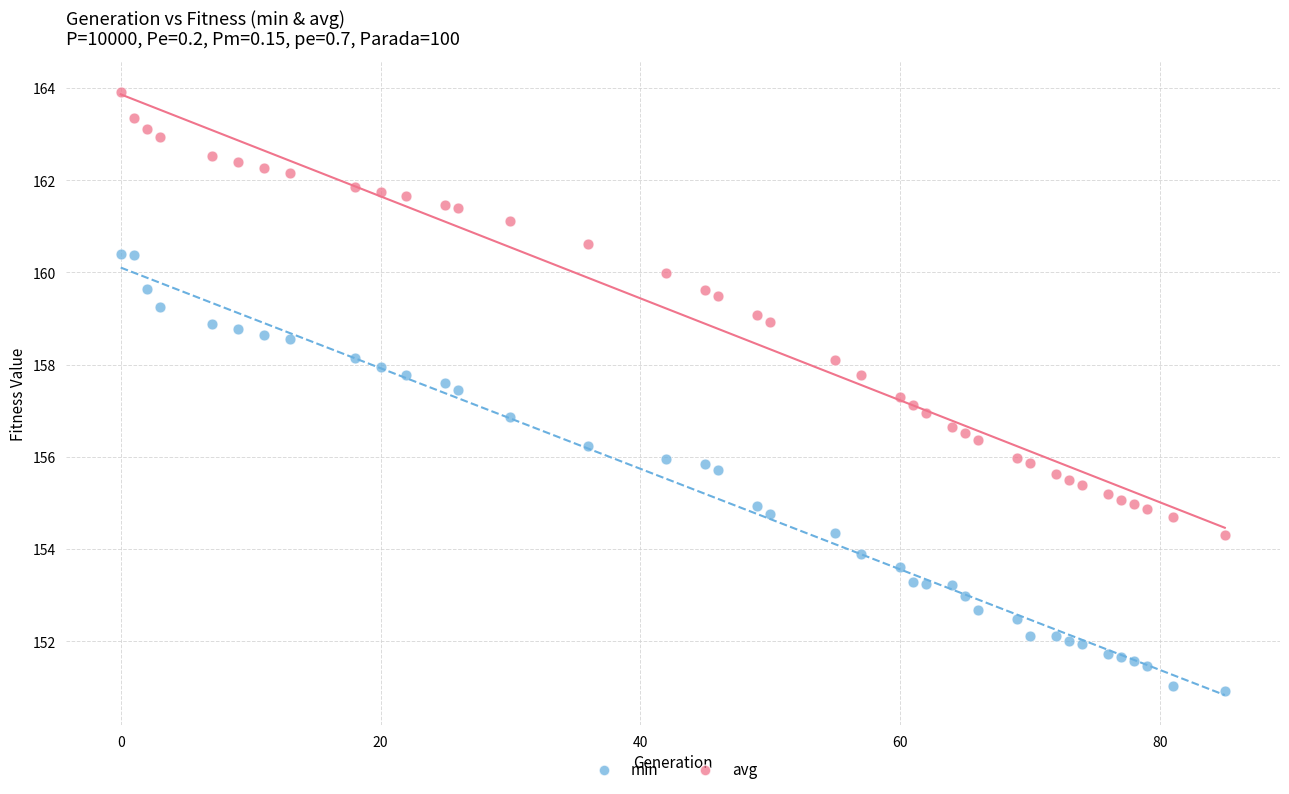

What is the X range (max minus min) for the scatter plot?

85.0